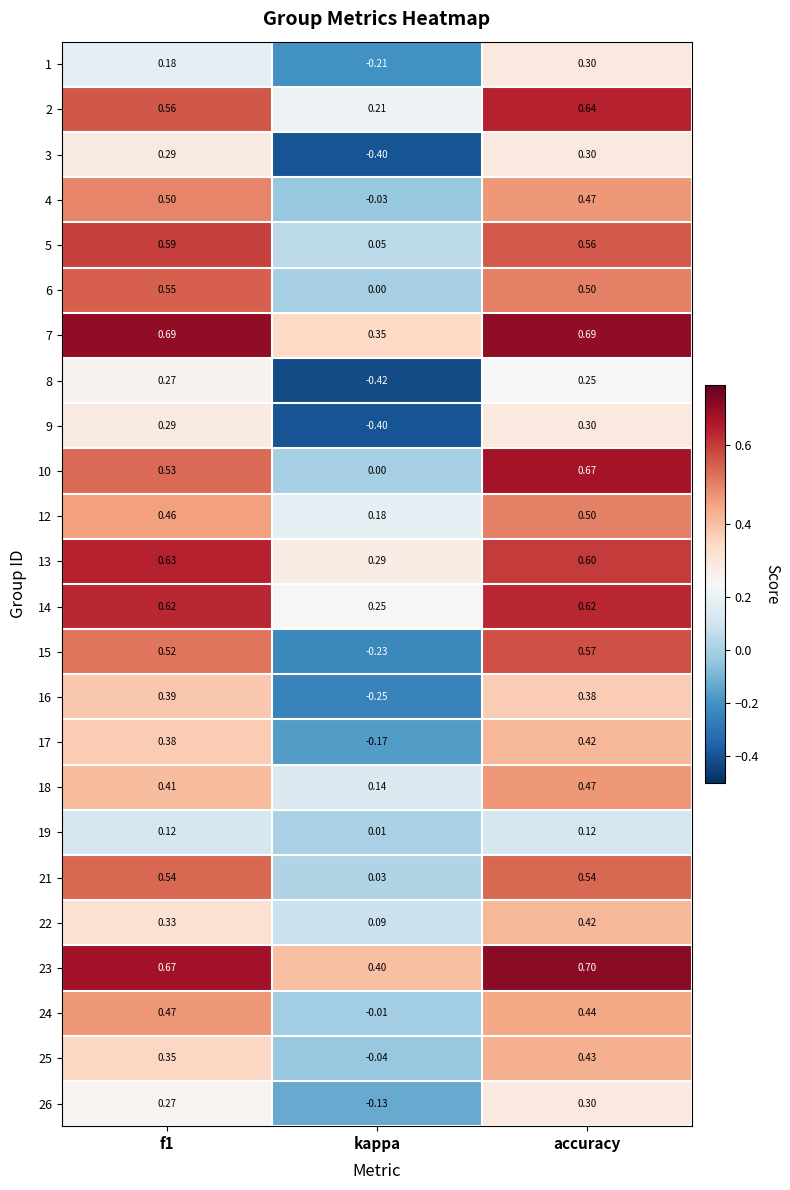

At which label is 18 closest to 0?

kappa